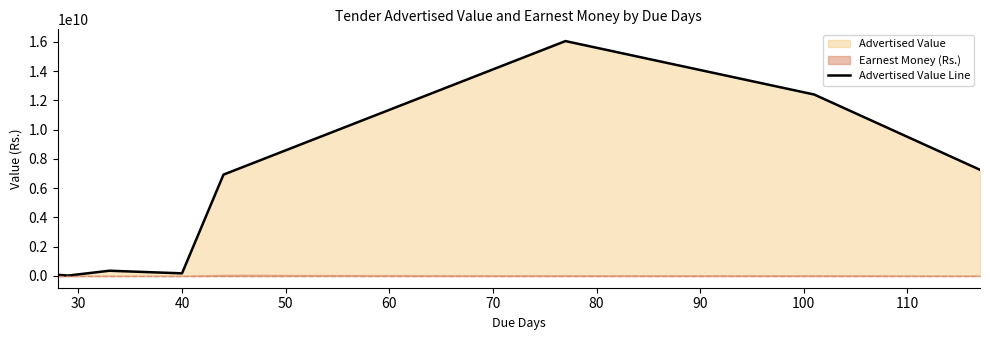

What is the difference between the maximum and minimum values?

16031964506.9